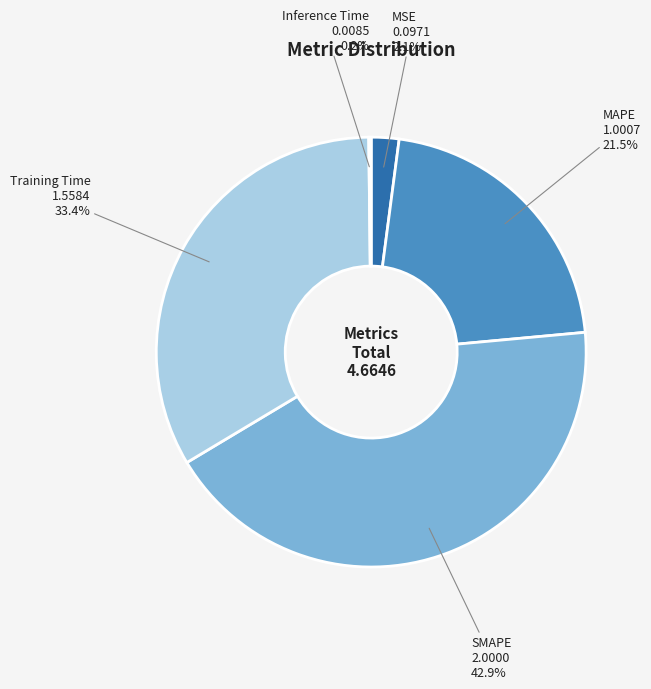

Does MSE represent more than half of the total?

No